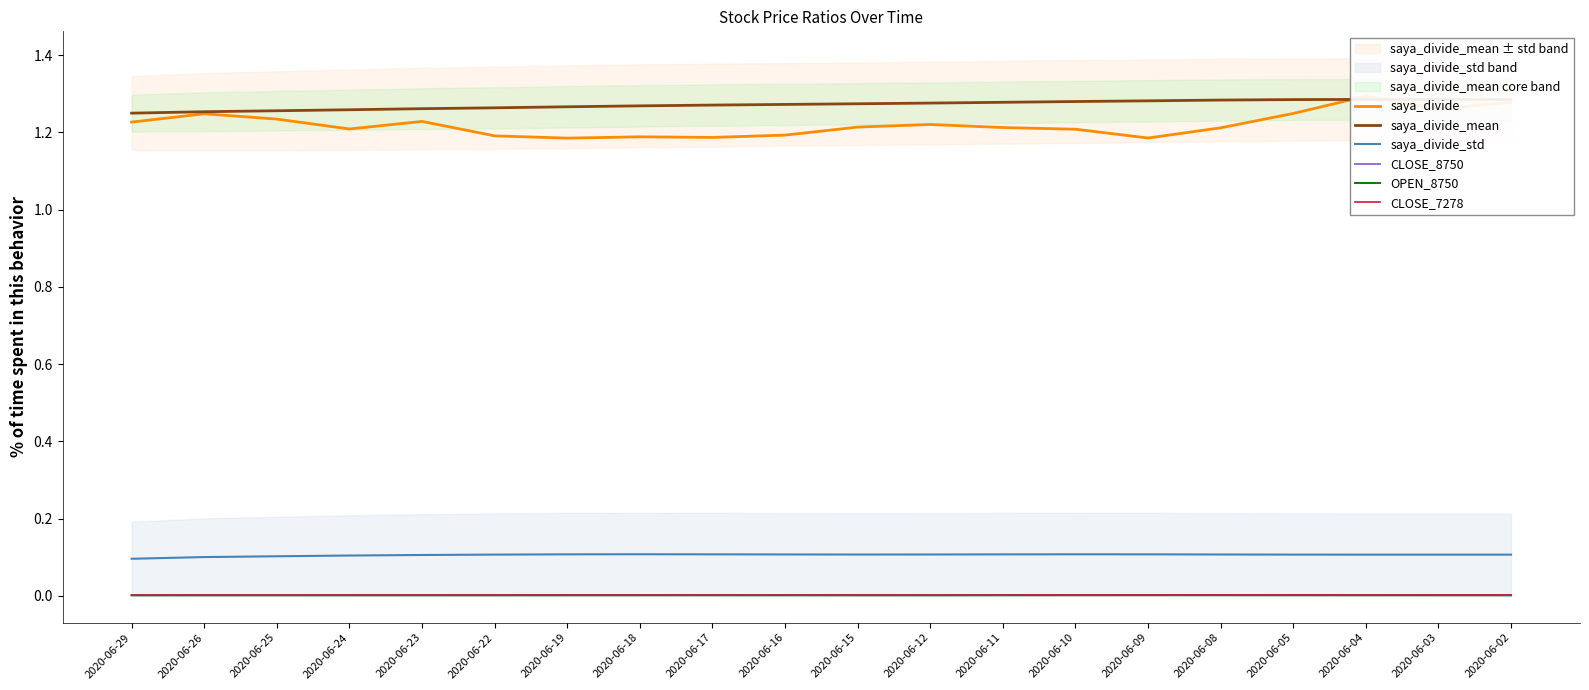

Is the value of saya_divide_std at 2020-06-10 greater than the value of CLOSE_7278 at 2020-06-08?

Yes